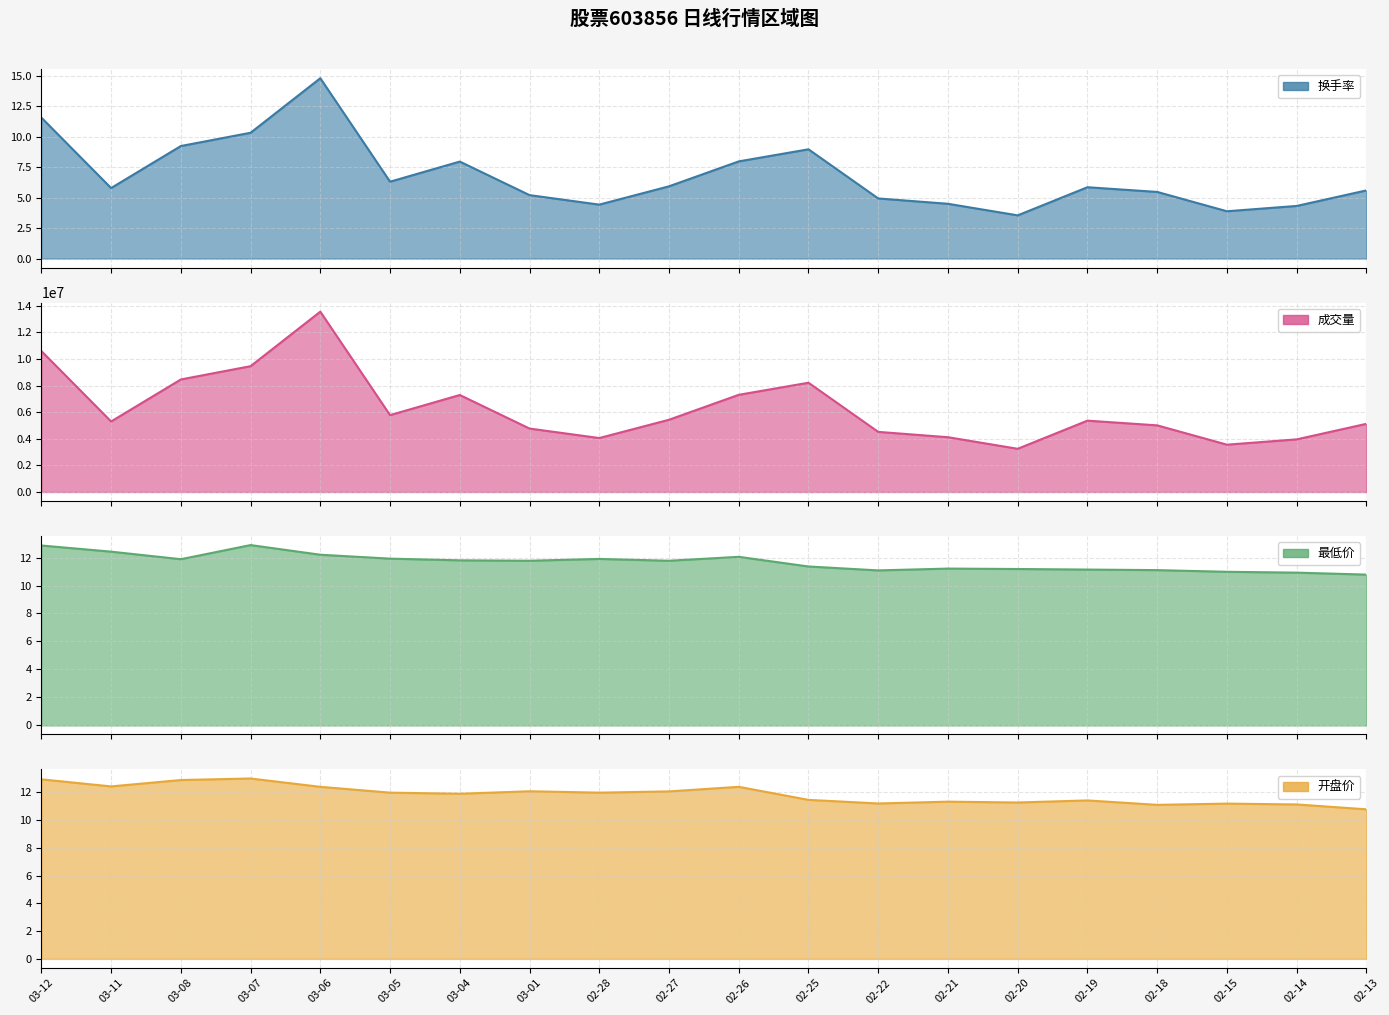

True or false: 换手率 and 成交量 intersect in this chart.

False